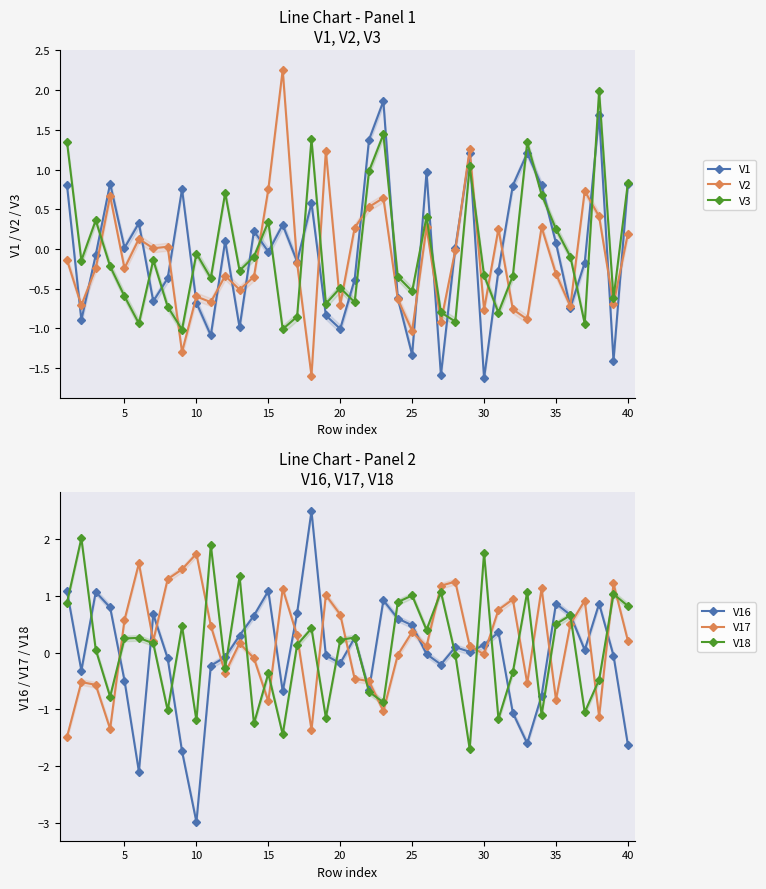

How many interior local peaks does the V17 series have?

12